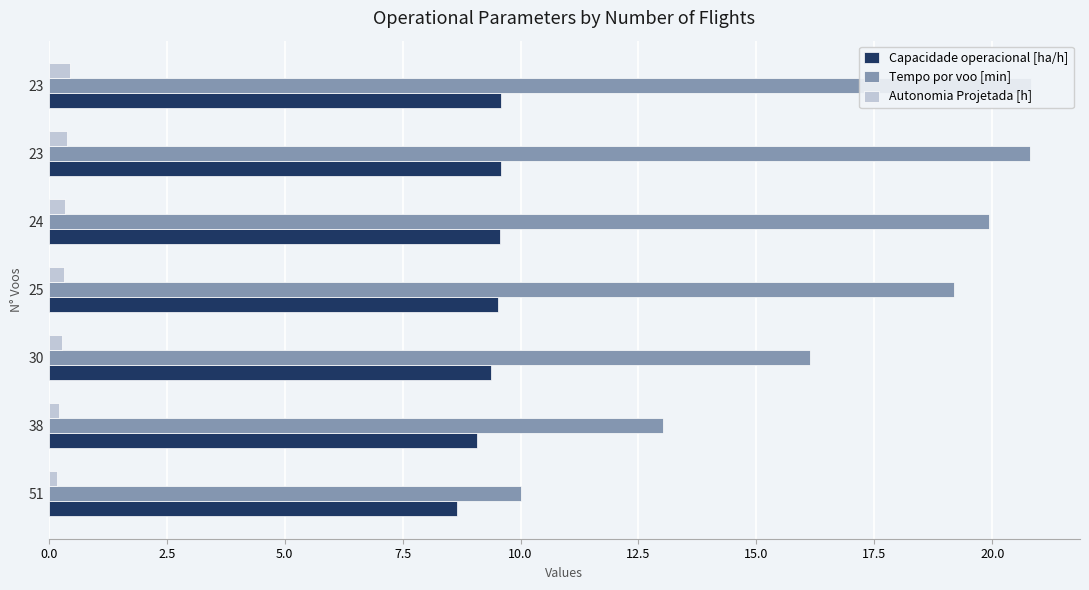

Which series has the widest spread of values?

Tempo por voo [min]